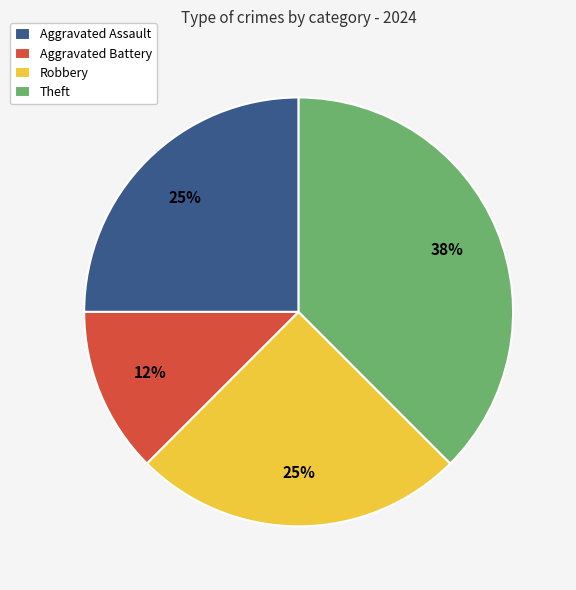

To the nearest percent, what is the combined percentage of Theft and Aggravated Battery?

50%